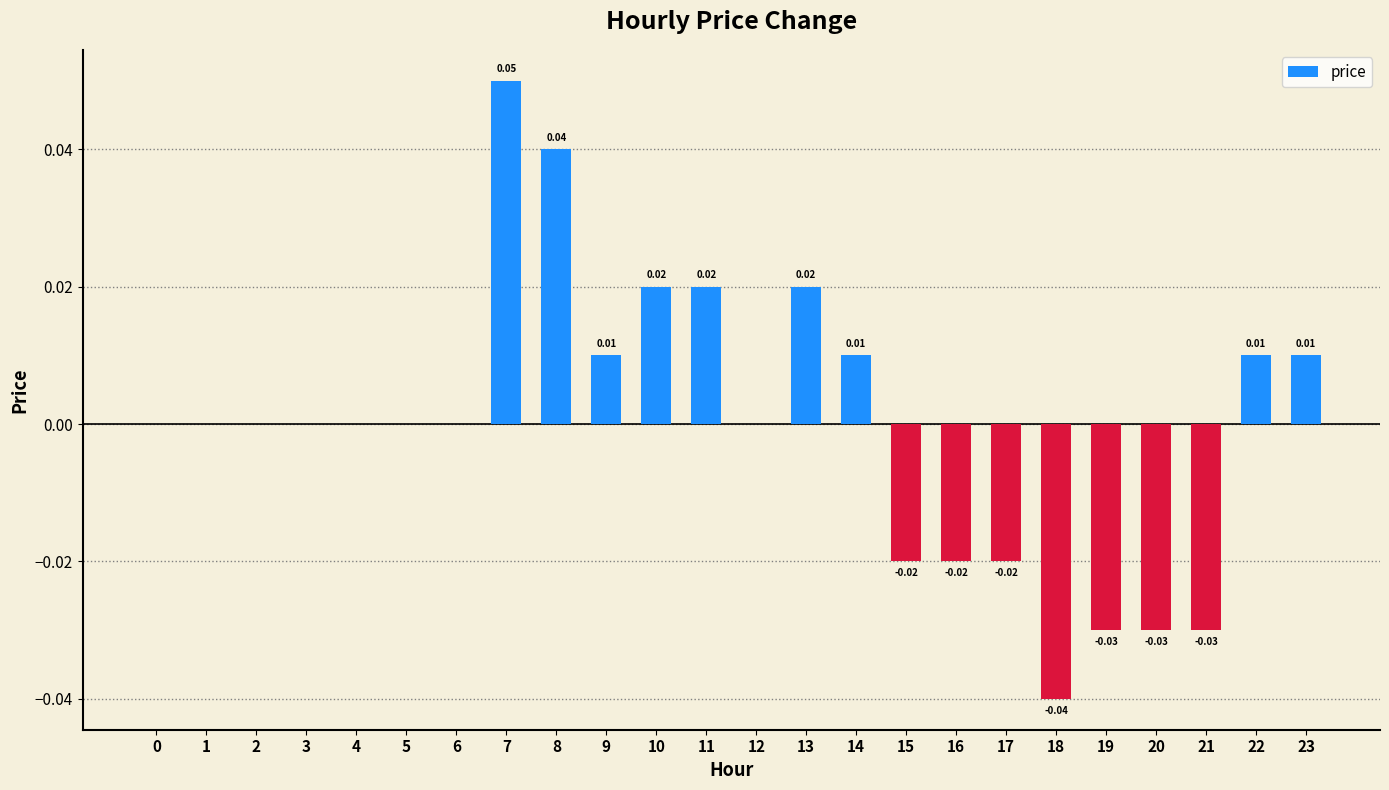

Which has a higher value, 11 or 21?

11